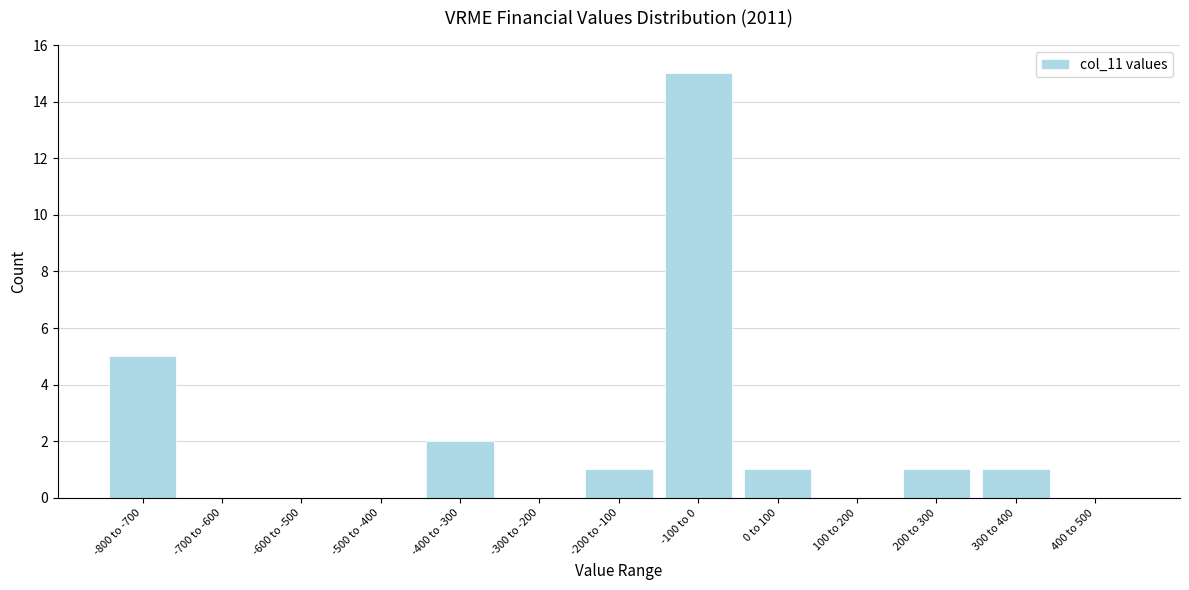

Reading left to right, what are all the values shown in this chart?

-800 to -700=5	-700 to -600=0	-600 to -500=0	-500 to -400=0	-400 to -300=2	-300 to -200=0	-200 to -100=1	-100 to 0=15	0 to 100=1	100 to 200=0	200 to 300=1	300 to 400=1	400 to 500=0